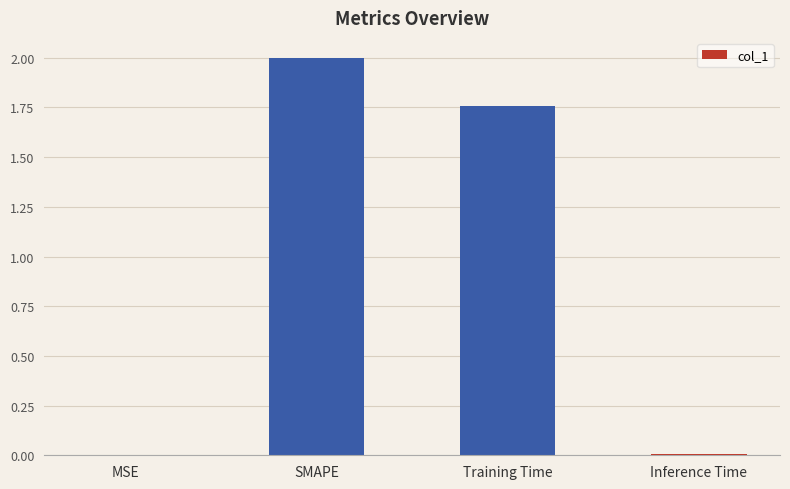

Between MSE and SMAPE, which is larger?

SMAPE